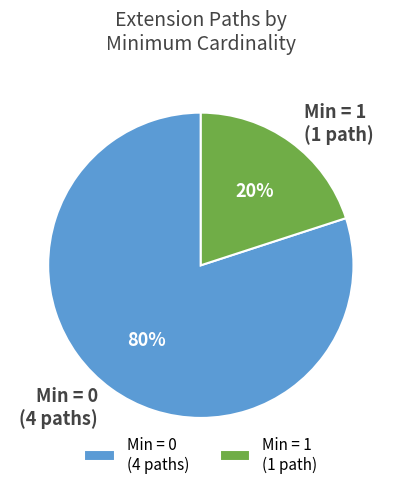

Which category has the smallest portion of the pie?

Min = 1 (1 path)